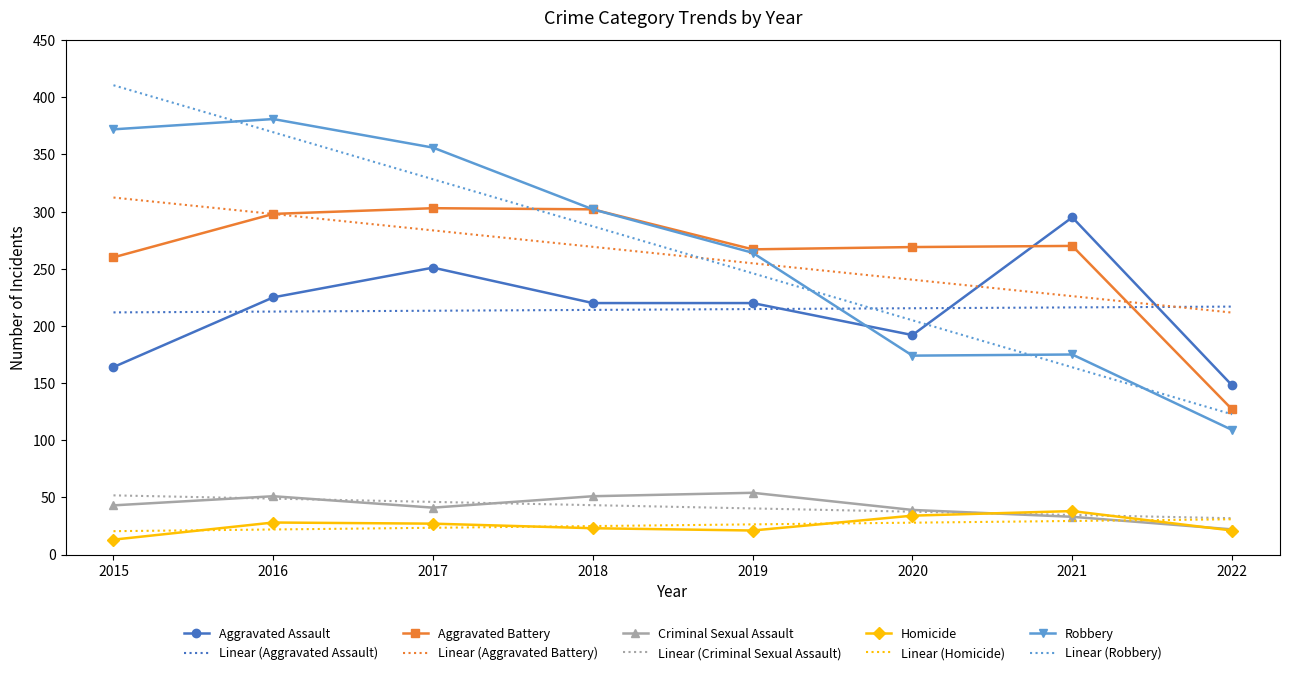

Between 2019 and 2021, which series saw the biggest shift?

Robbery